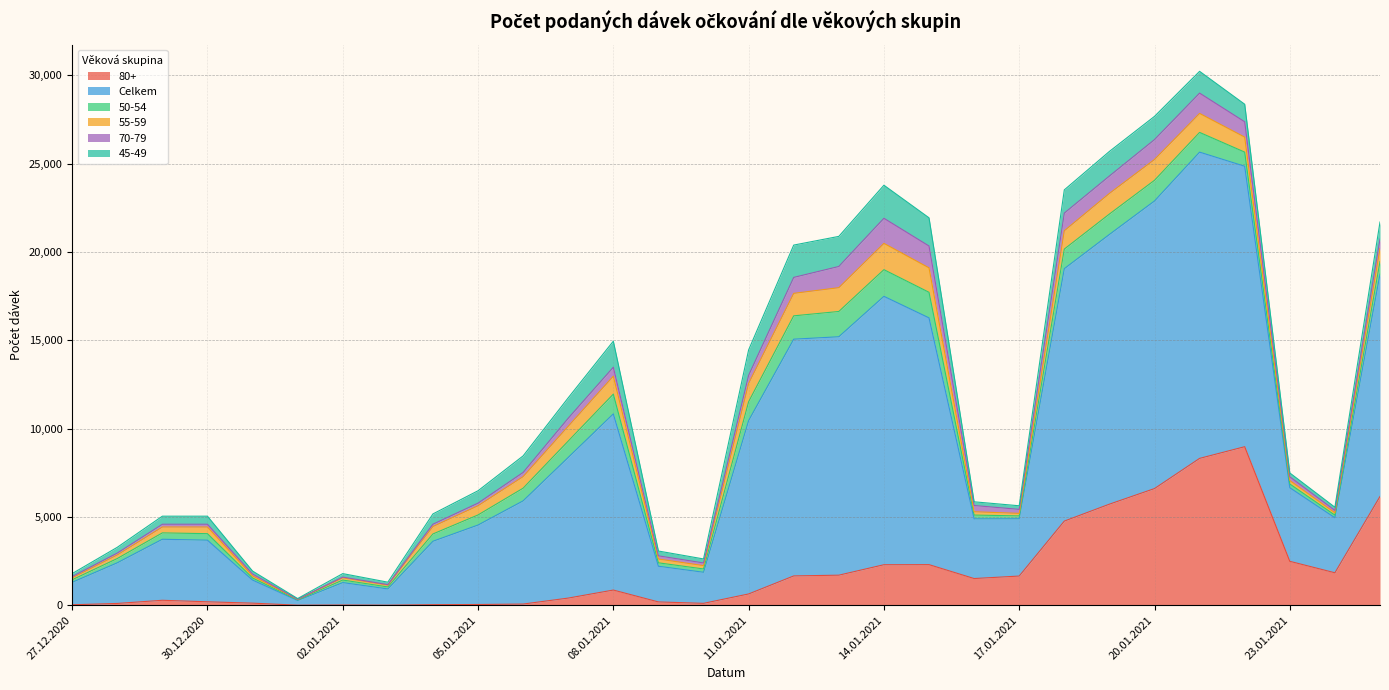

What is the sum of all 45-49 values?

23755